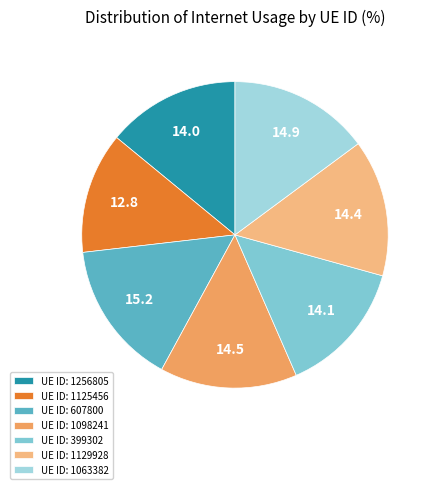

To the nearest percent, what is the average slice percentage?

14%